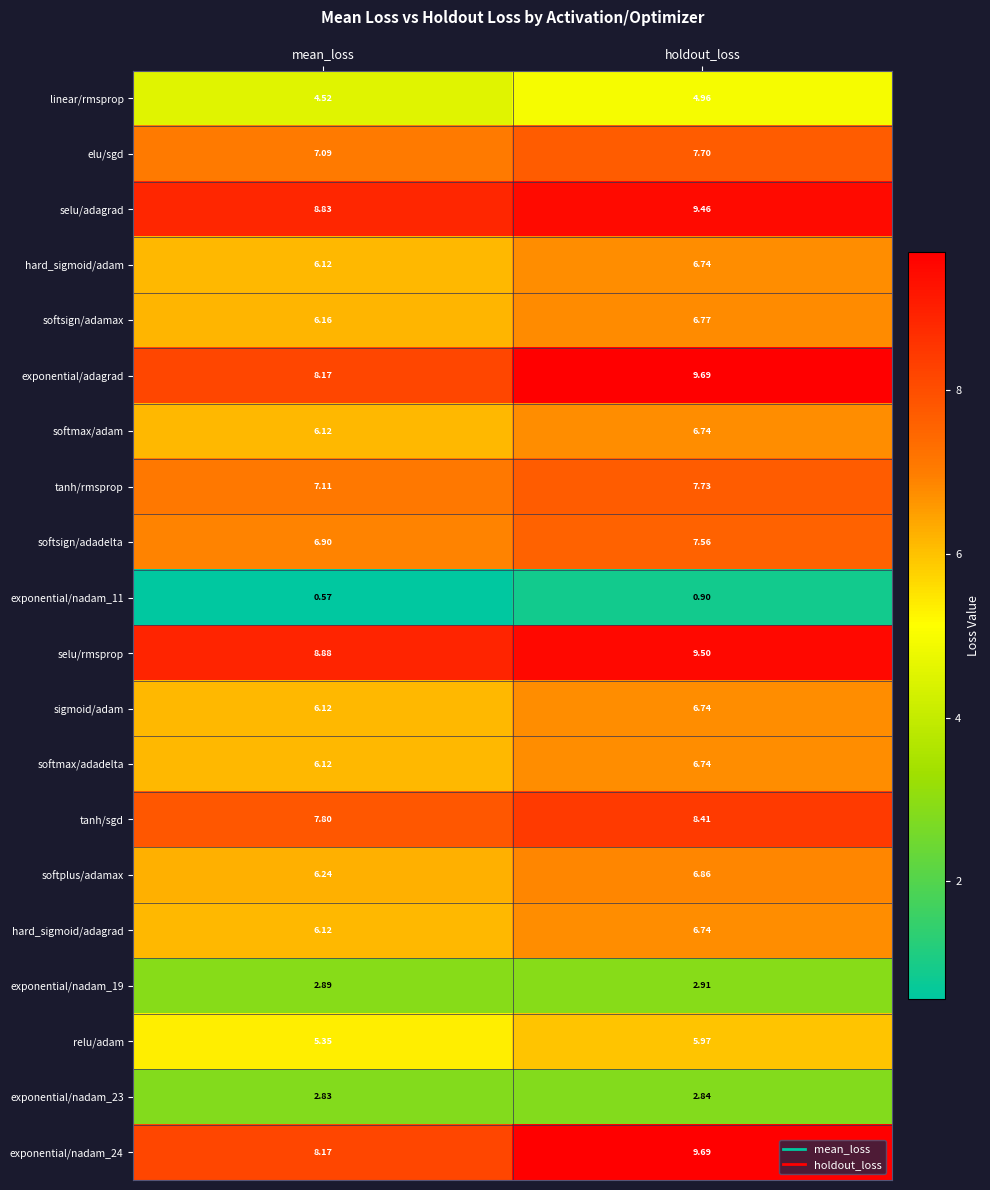

What is the total value across all series at mean_loss?

122.1